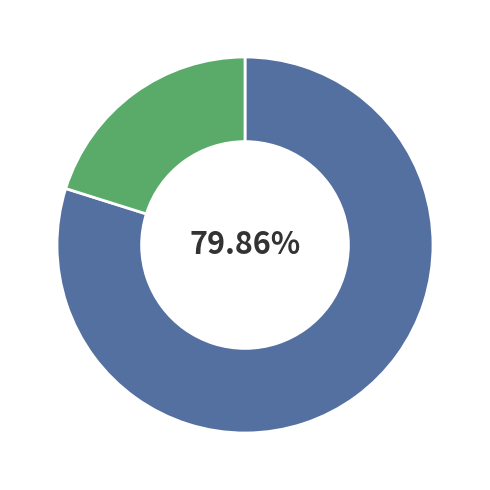

Is there any slice that represents more than half of the pie?

Yes